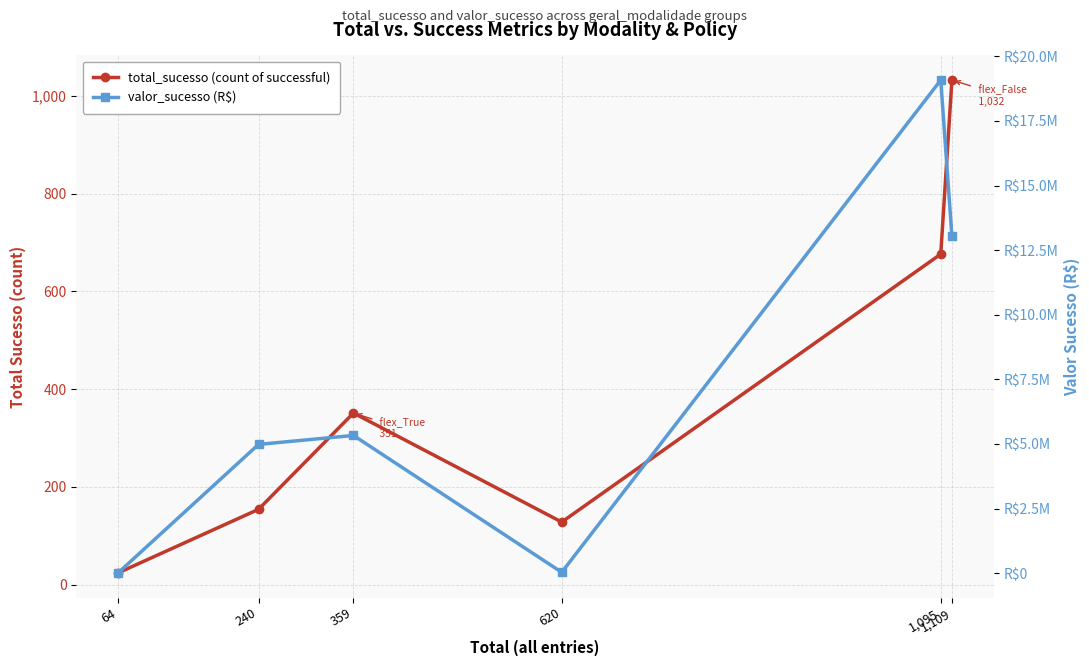

True or false: valor_sucesso (R$) and total_sucesso (count of successful) intersect in this chart.

False